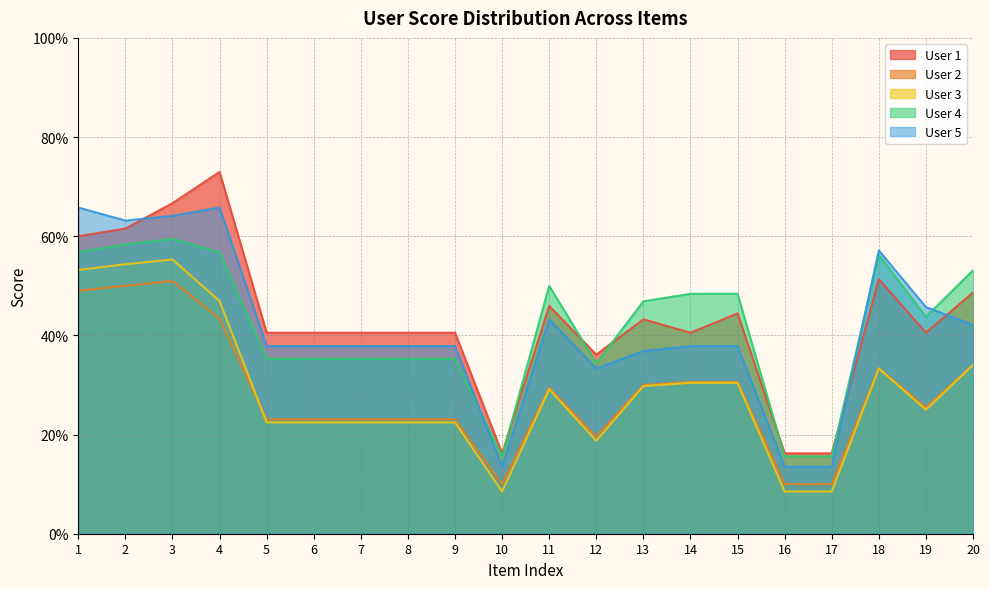

What is the highest value of the User 1 series?

0.7